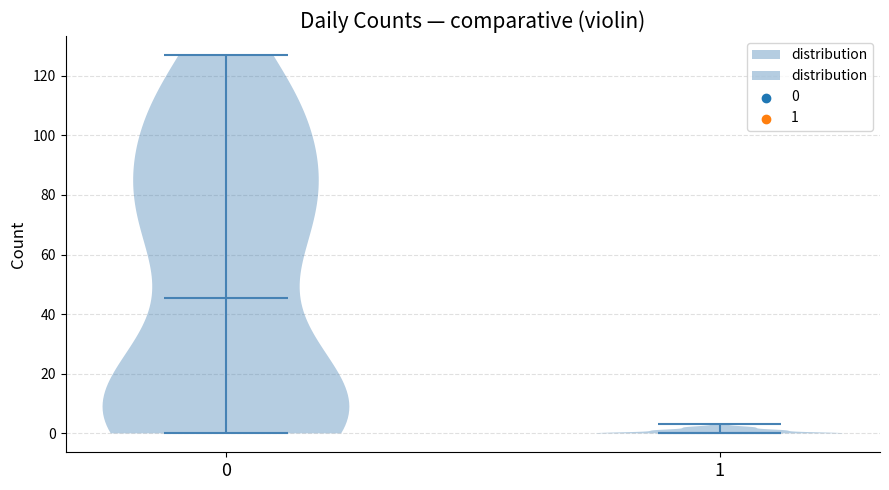

What is the highest point the violin at x = 0 reaches on the y-axis? The values are not printed on the chart, so give them approximately, as read against the axis.

128